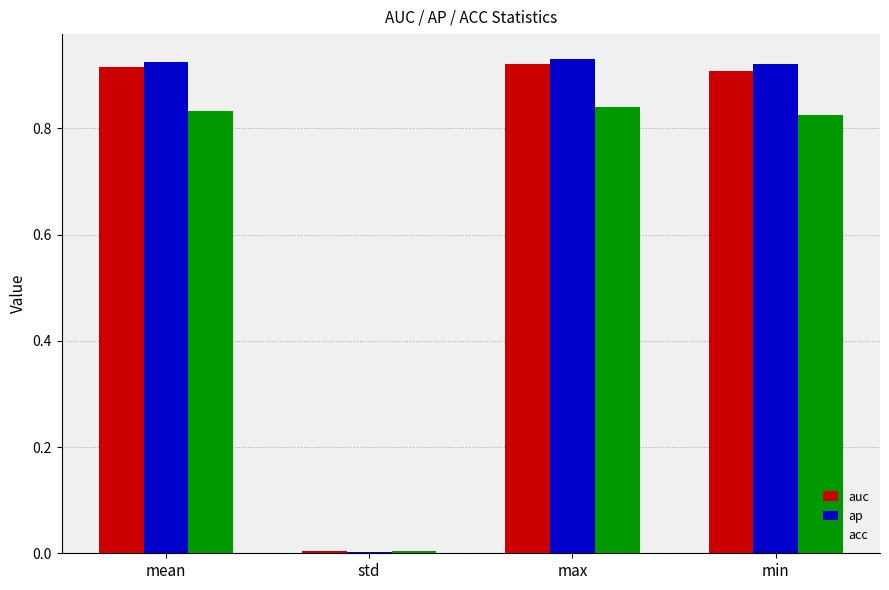

What position from the right is min?

1